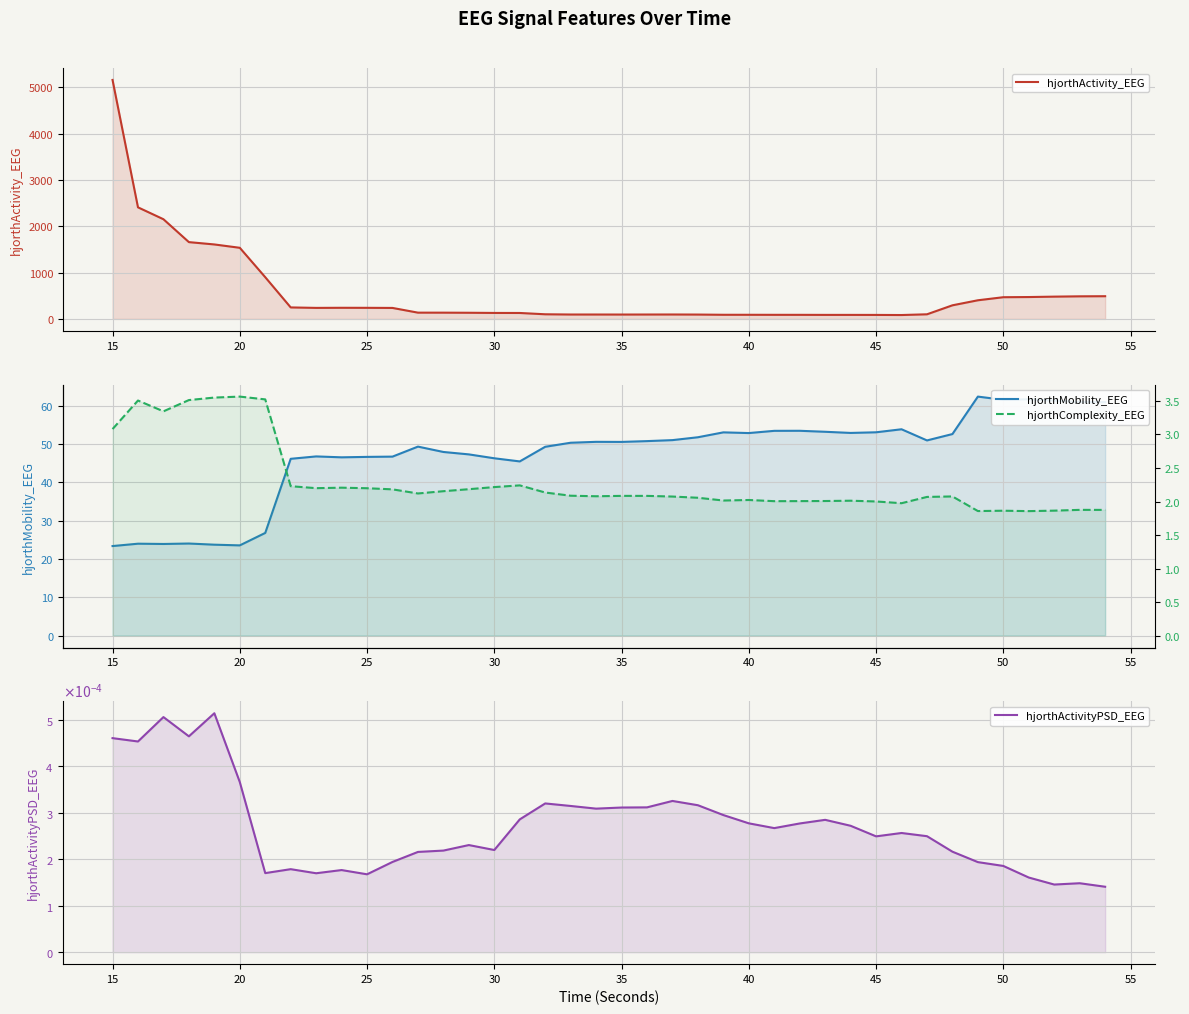

True or false: hjorthActivityPSD_EEG has more than 1 interior local peaks.

True